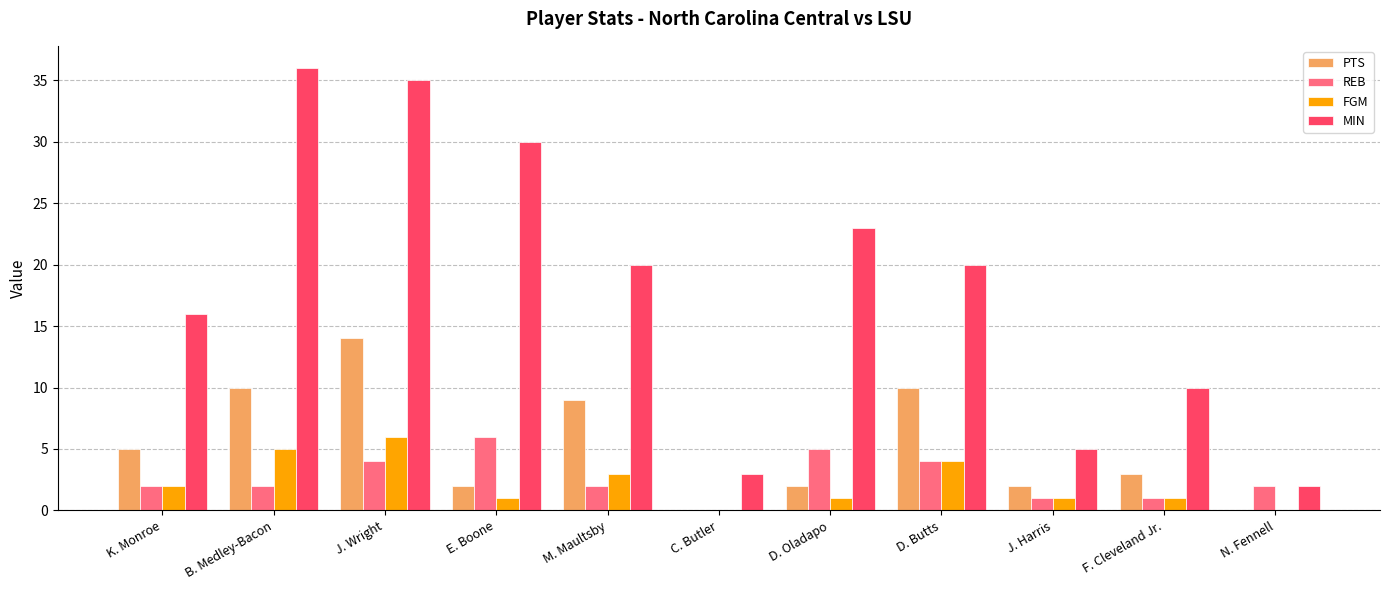

Reading left to right, extract all data points from this chart.

PTS: K. Monroe=5	B. Medley-Bacon=10	J. Wright=14	E. Boone=2	M. Maultsby=9	C. Butler=0	D. Oladapo=2	D. Butts=10	J. Harris=2	F. Cleveland Jr.=3	N. Fennell=0
REB: K. Monroe=2	B. Medley-Bacon=2	J. Wright=4	E. Boone=6	M. Maultsby=2	C. Butler=0	D. Oladapo=5	D. Butts=4	J. Harris=1	F. Cleveland Jr.=1	N. Fennell=2
FGM: K. Monroe=2	B. Medley-Bacon=5	J. Wright=6	E. Boone=1	M. Maultsby=3	C. Butler=0	D. Oladapo=1	D. Butts=4	J. Harris=1	F. Cleveland Jr.=1	N. Fennell=0
MIN: K. Monroe=16	B. Medley-Bacon=36	J. Wright=35	E. Boone=30	M. Maultsby=20	C. Butler=3	D. Oladapo=23	D. Butts=20	J. Harris=5	F. Cleveland Jr.=10	N. Fennell=2